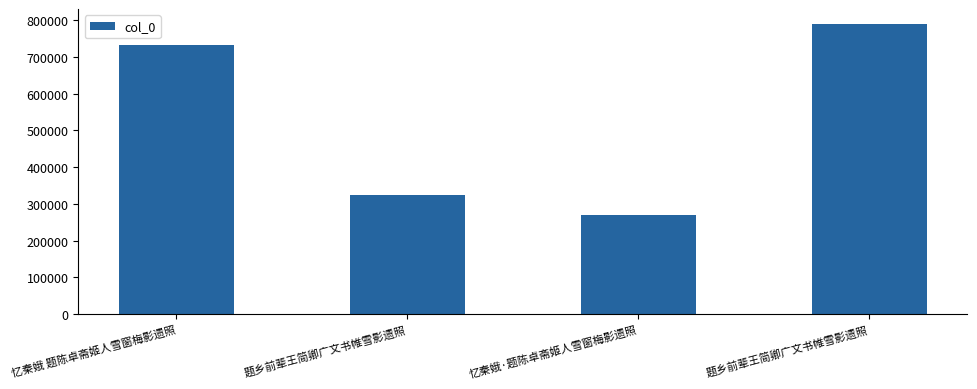

How many bars are there in total?

4